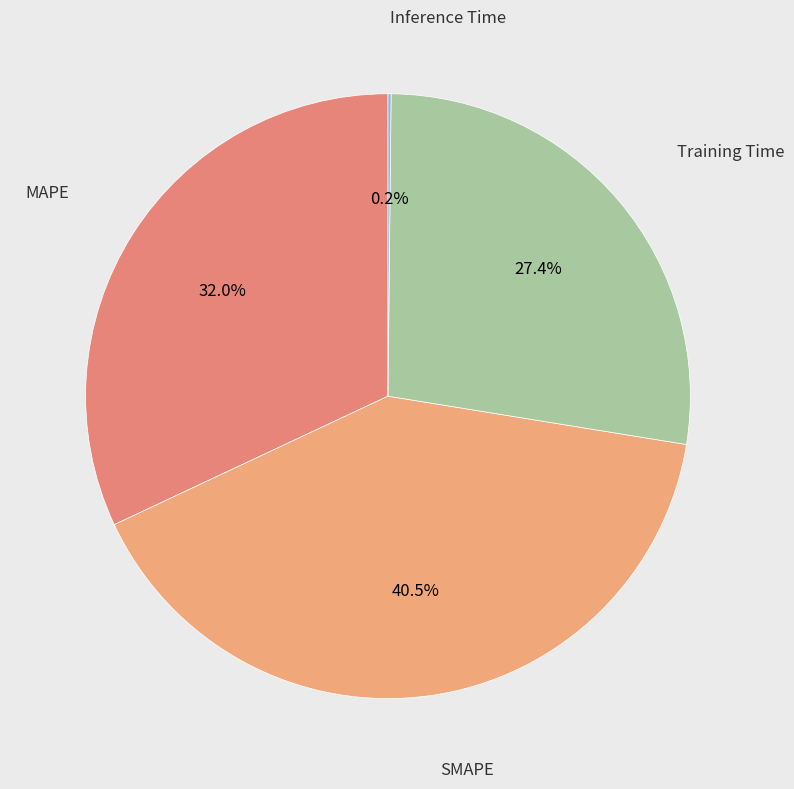

How many slices are in this pie chart?

4